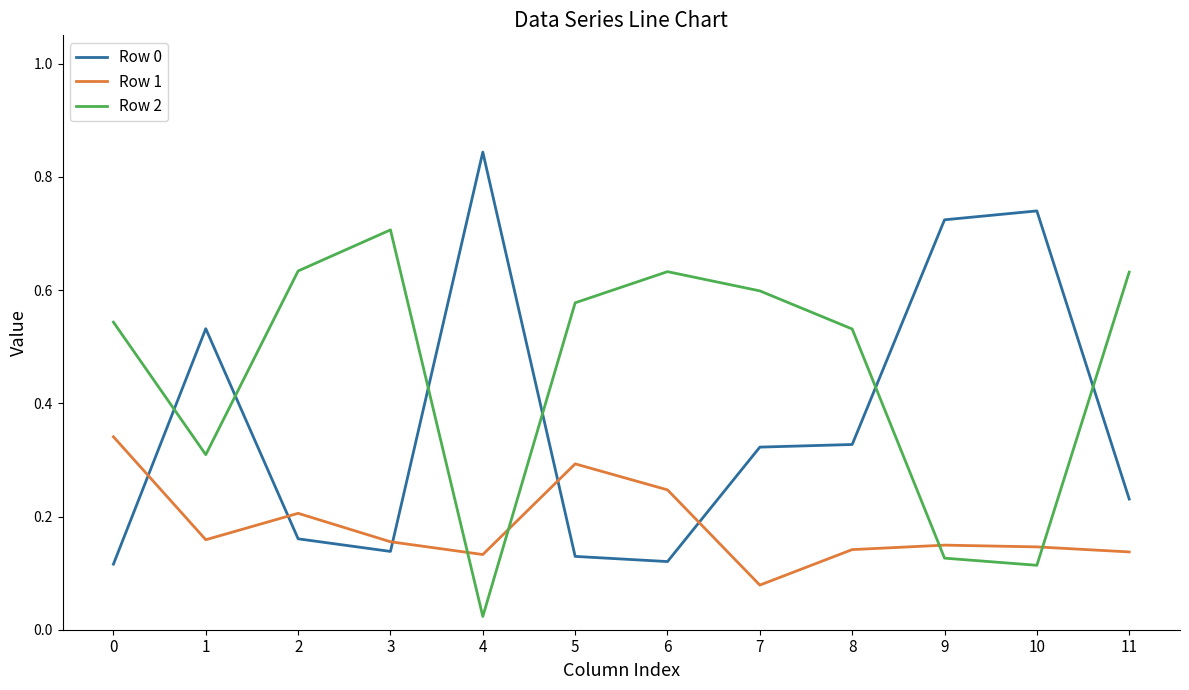

Where is Row 2 nearest to the value 0?

4